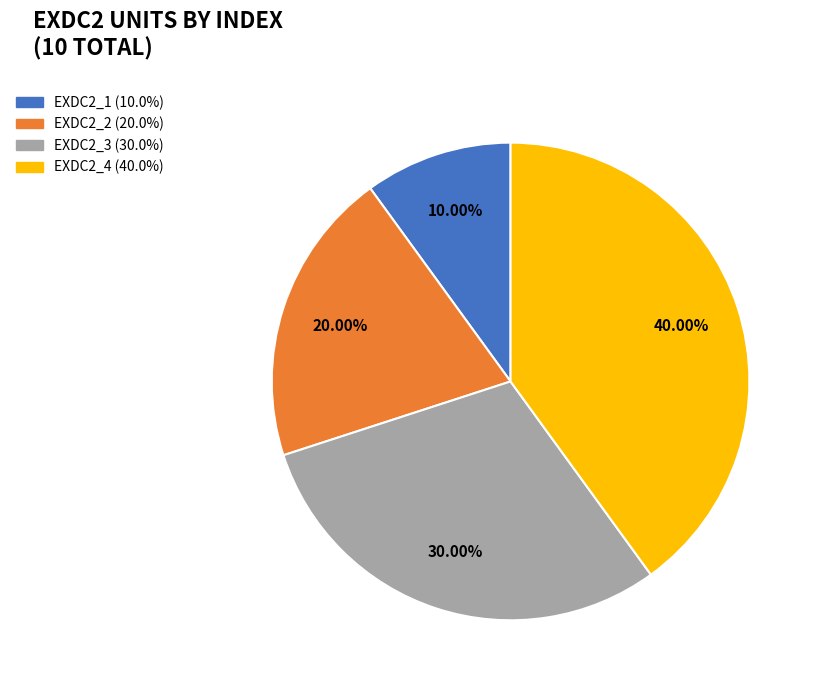

What percentage do EXDC2_3 and EXDC2_2 together represent?

50.0%